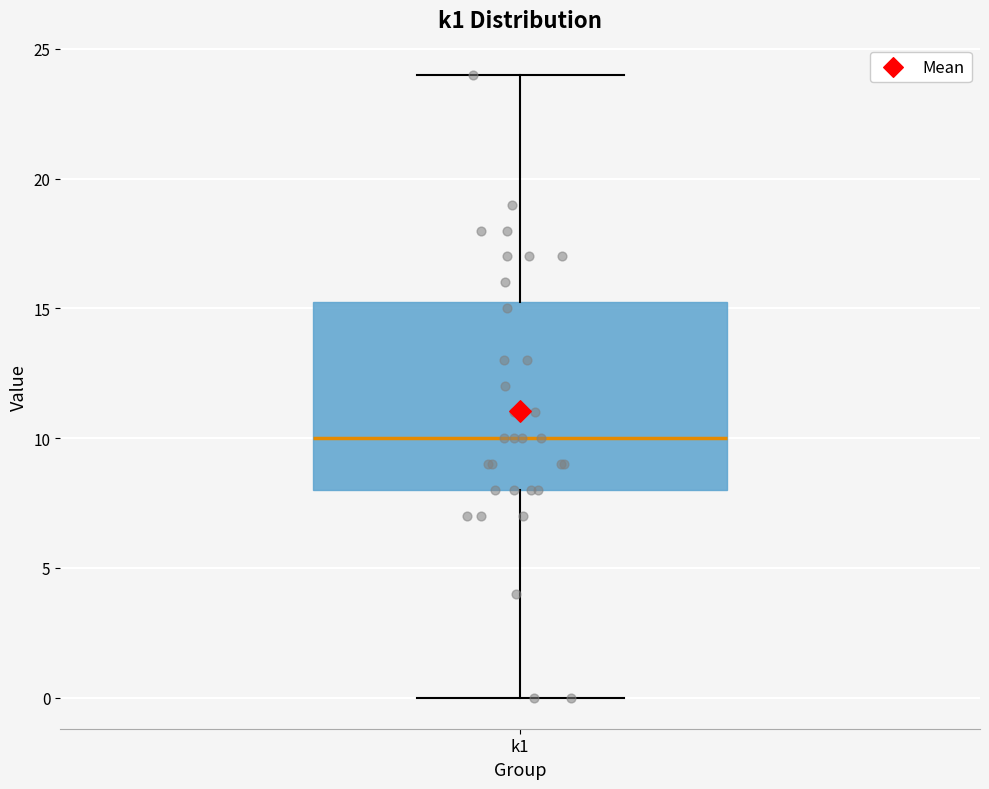

Transcribe this box plot: give where the median line is, the range the box spans, and where the two whiskers end, as read against the y-axis. The values are not printed on the chart, so give them approximately, as read against the axis.

median 10.0, box 8.0 to 15.5, whiskers 0.0 to 24.0